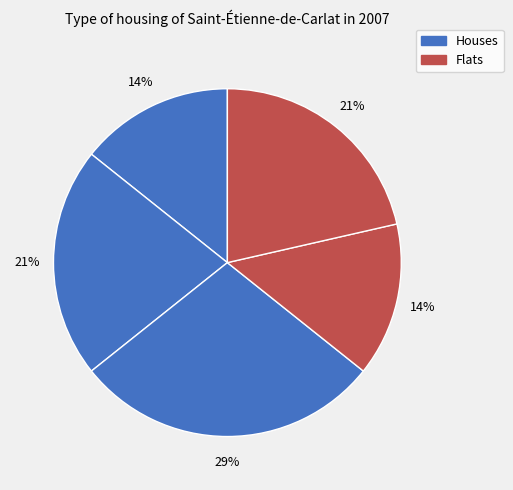

How many segments does this pie chart have?

5